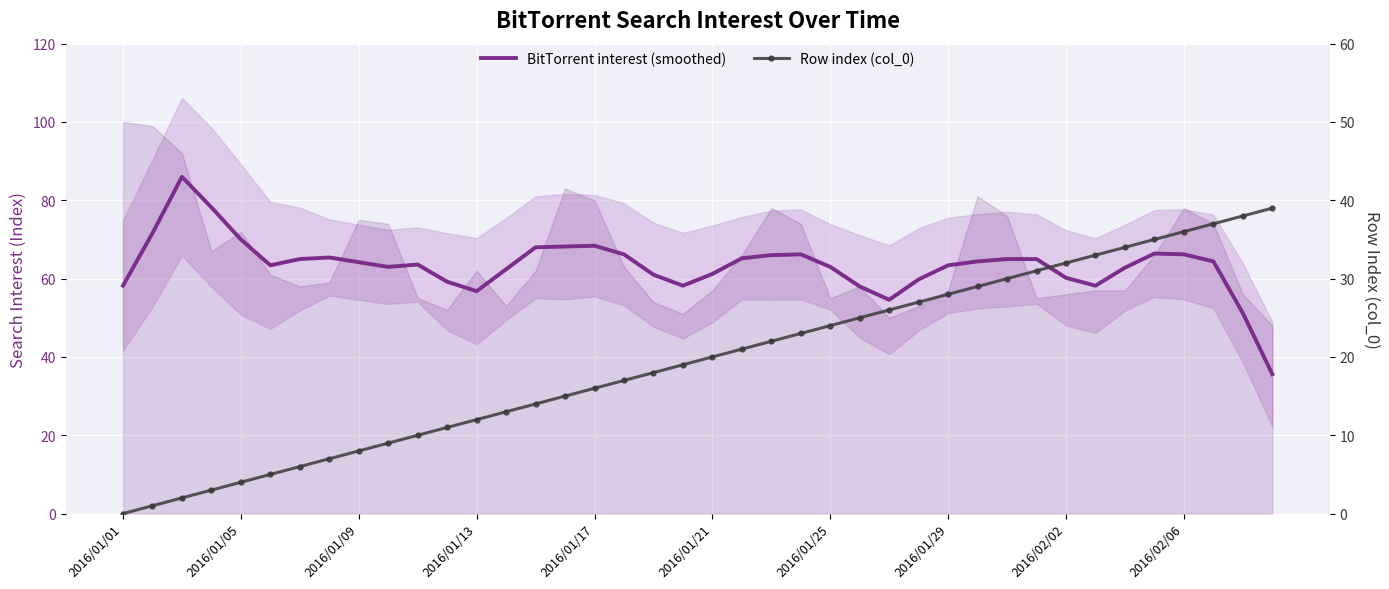

True or false: Row index (col_0) has more than 1 interior local peaks.

False